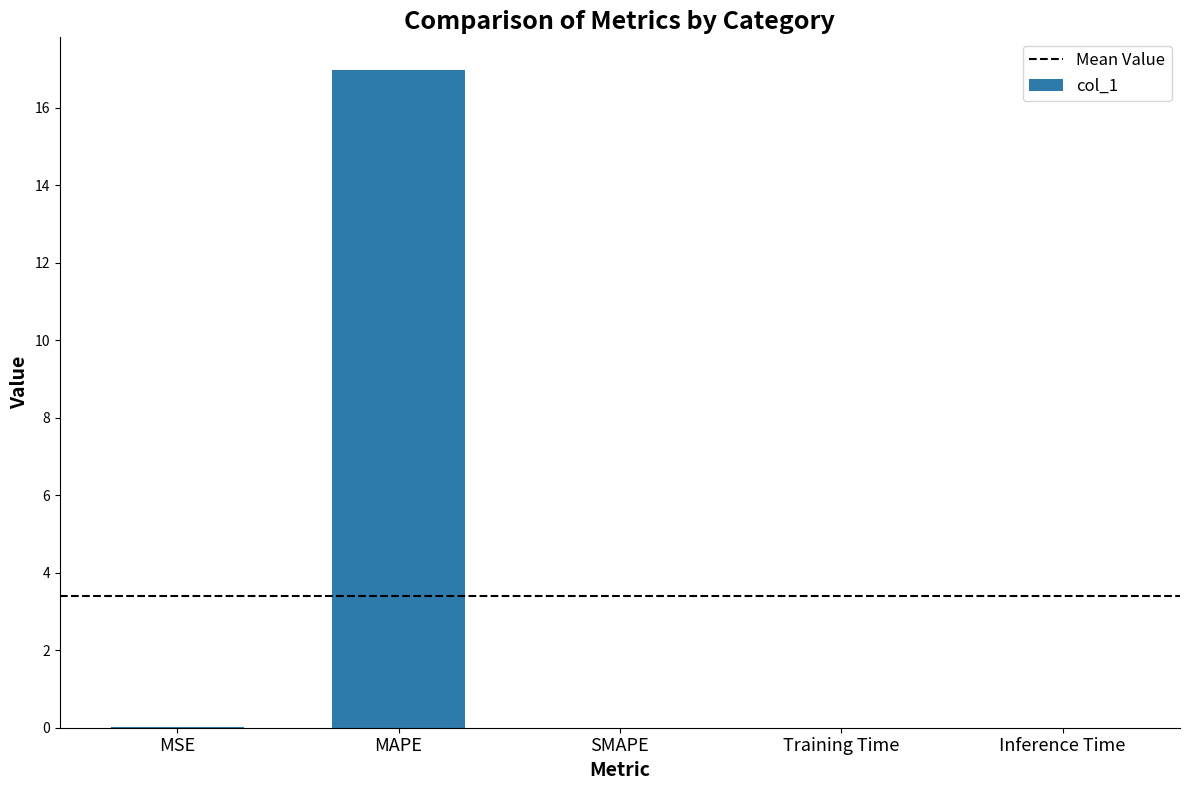

Count the number of categories in the chart.

5